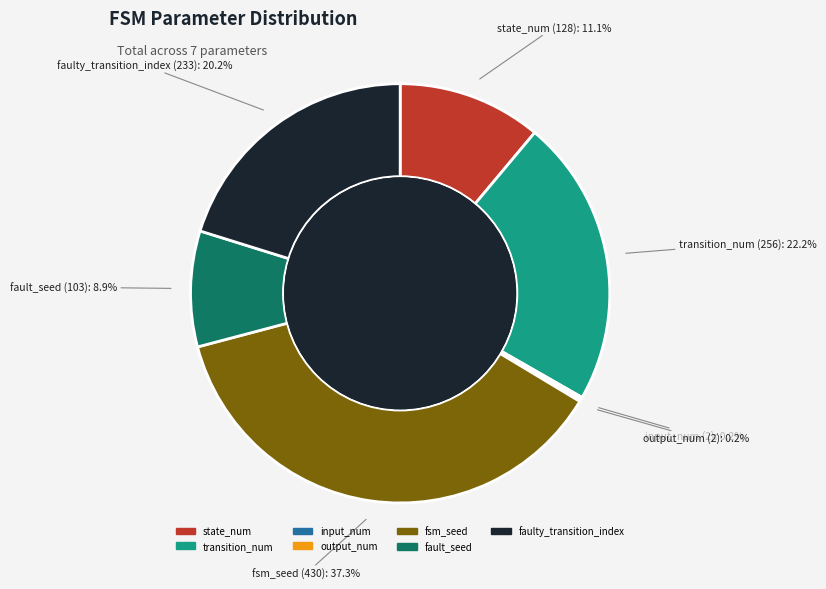

Approximately how many times larger is the value at fault_seed compared to faulty_transition_index?

0.4